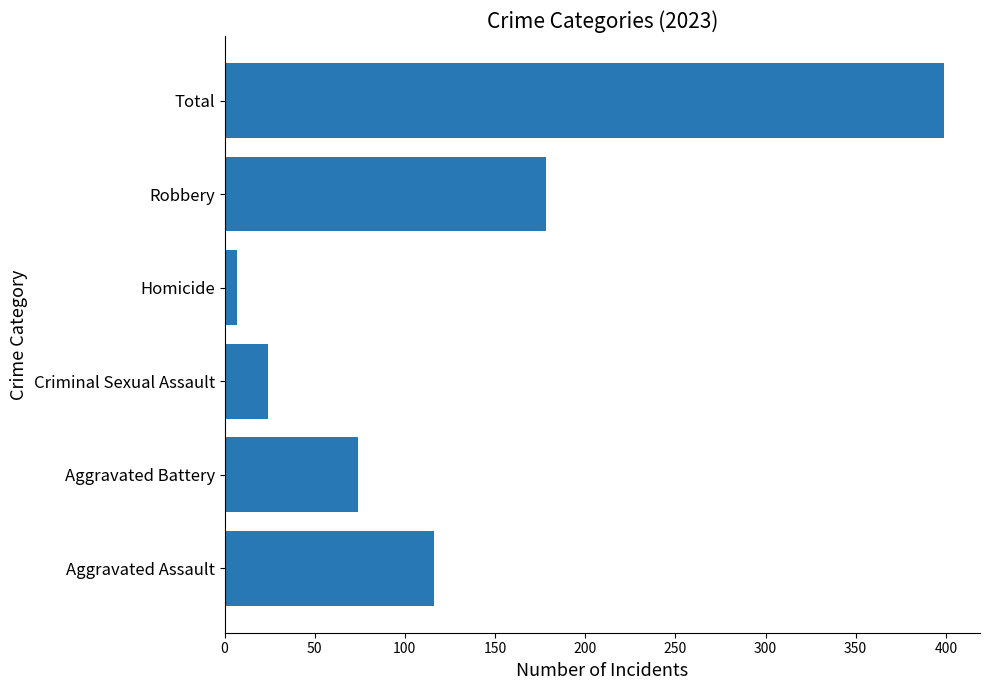

What is the ratio of the value at Aggravated Assault to the value at Total?

0.3